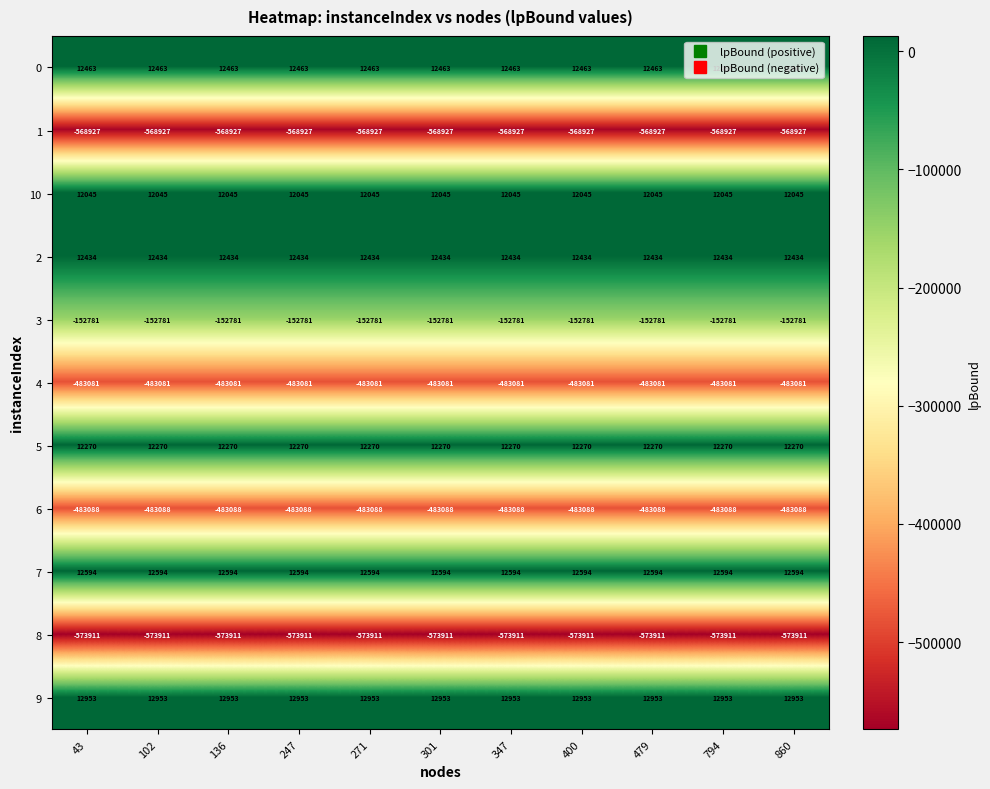

List the series in order of their peak value, lowest first.

8, 1, 6, 4, 3, 10, 5, 2, 0, 7, 9